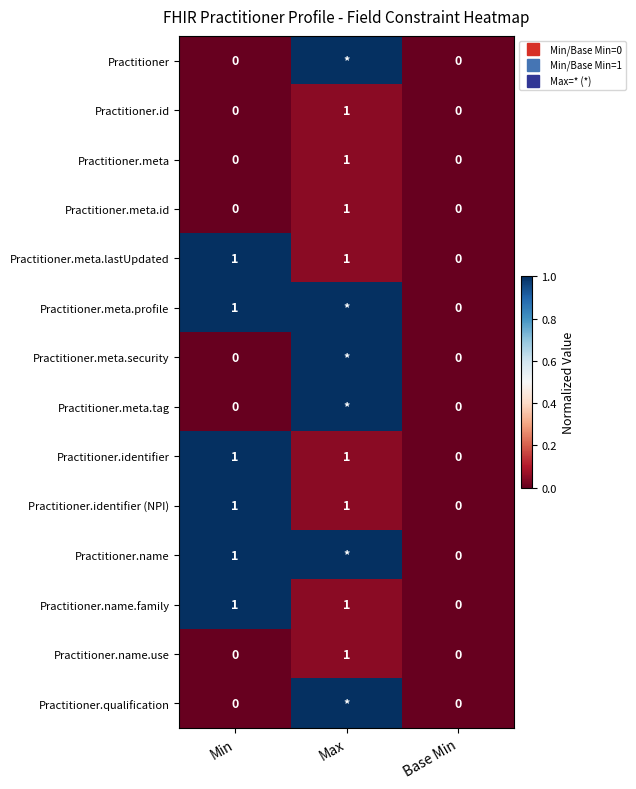

The Practitioner.meta.tag series shows 0.6 at Base Min. True or false?

False